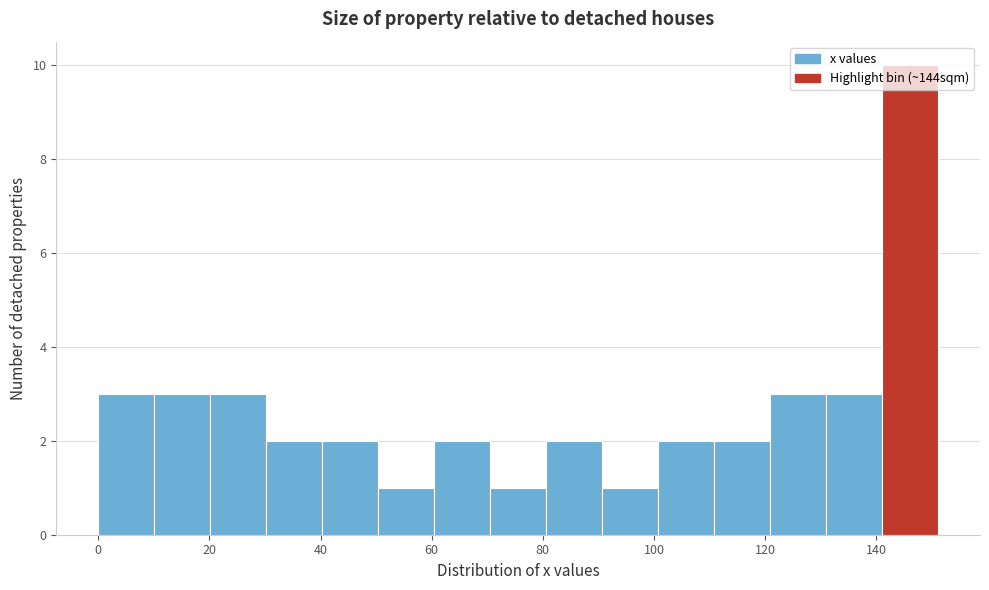

Reading left to right, transcribe this chart: for each bar, give the range it covers on the x-axis and its height. Neither the bar edges nor the heights are printed on the chart, so give them approximately, as read against the axes.

0 to 10: 3
10 to 20: 3
20 to 30: 3
30 to 40: 2
40 to 50: 2
50 to 60: 1
60 to 70: 2
70 to 80: 1
80 to 90: 2
90 to 100: 1
100 to 110: 2
110 to 120: 2
120 to 130: 3
130 to 142: 3
142 to 152: 10